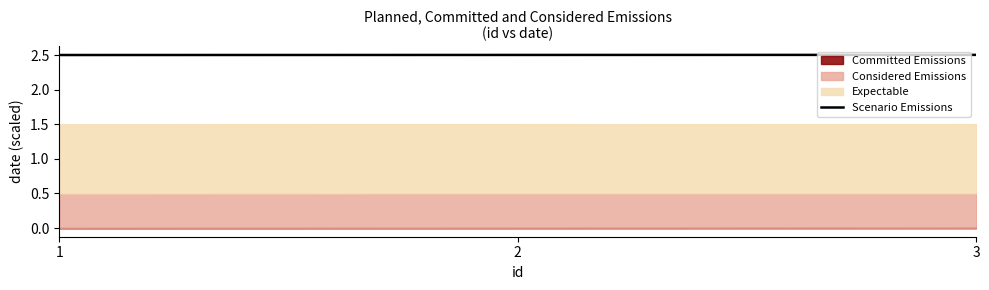

The Scenario Emissions series shows 2.5 at 3. True or false?

True